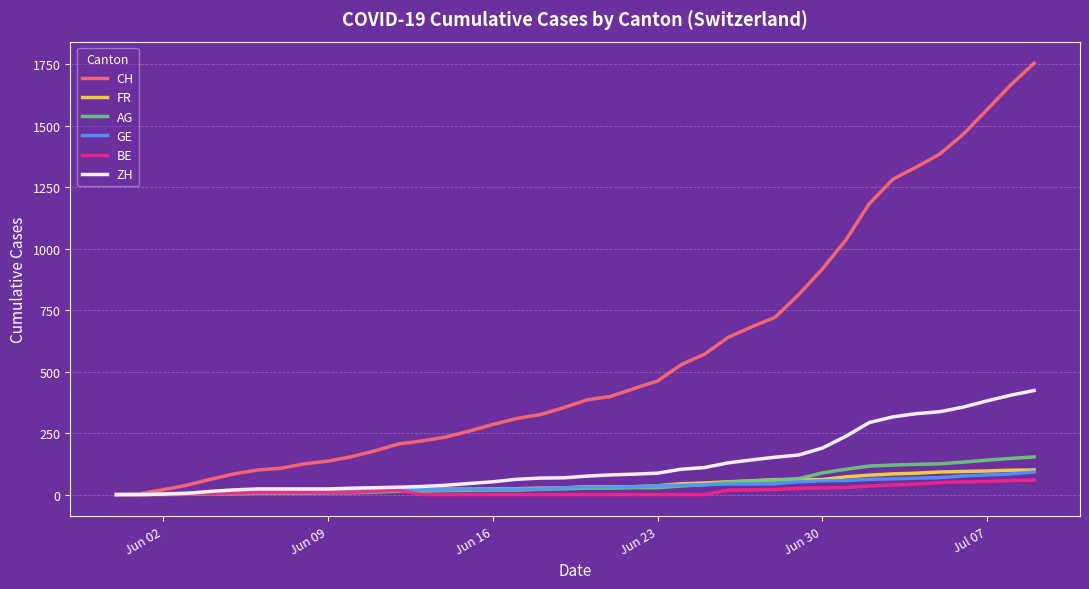

Which series has the largest total across all categories?

CH